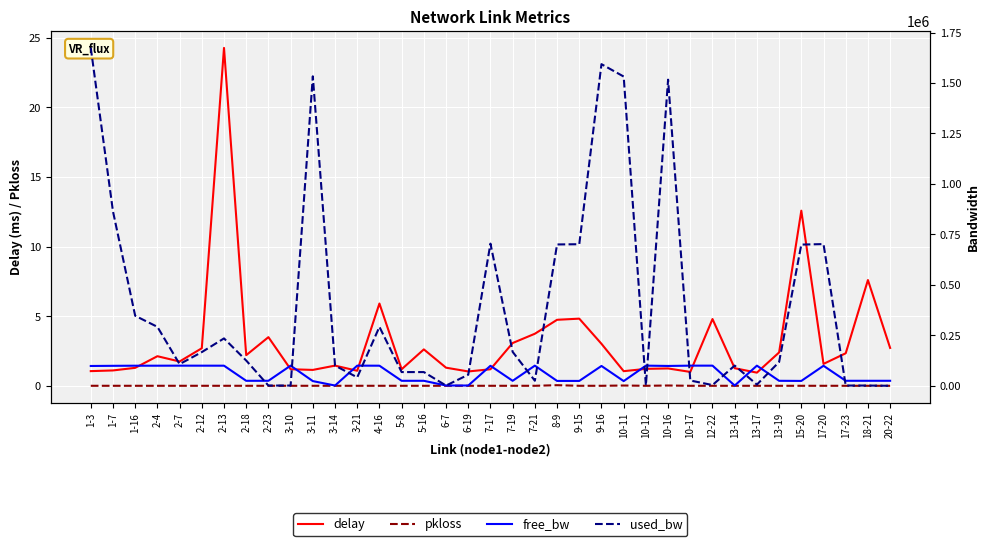

Is the value of pkloss at 7-21 greater than the value of free_bw at 17-23?

No